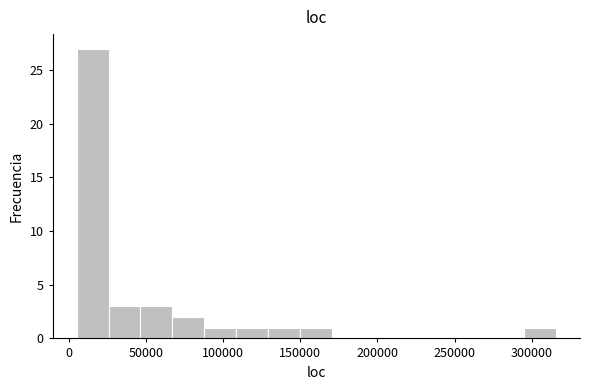

Over which range of the x-axis is the bar tallest?

5000 to 25000